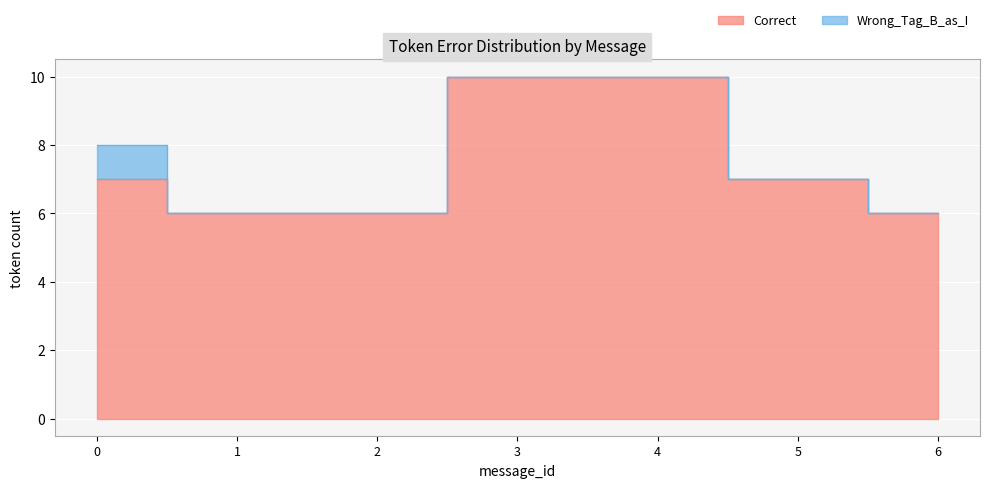

Rank the categories by value from highest to lowest.

3, 4, 0, 5, 1, 2, 6